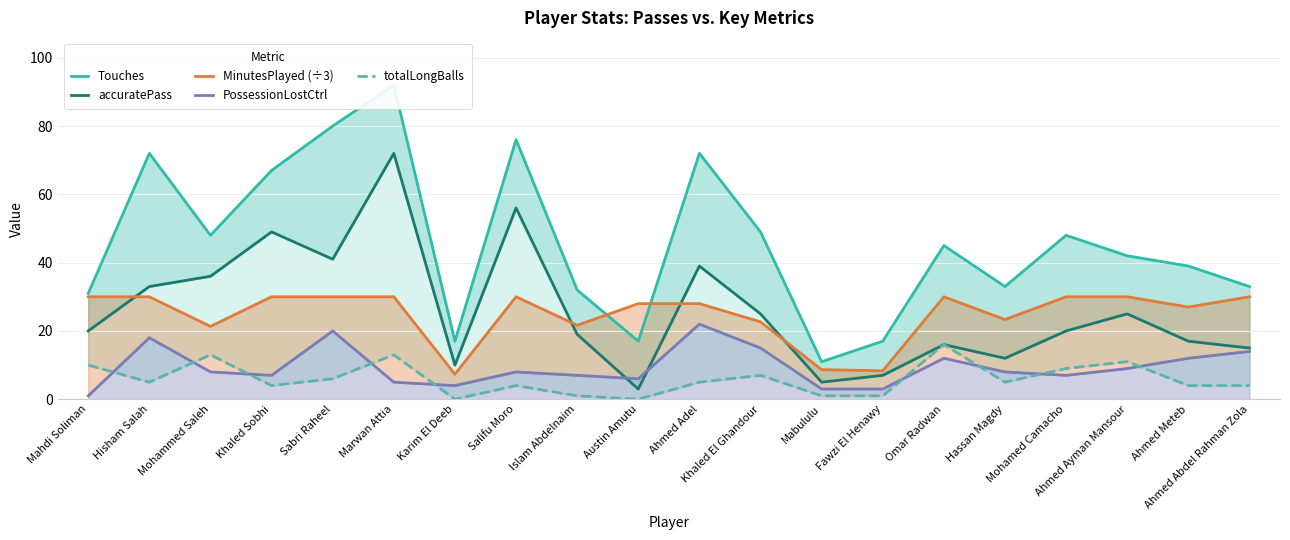

Does the chart have visible grid lines?

Yes